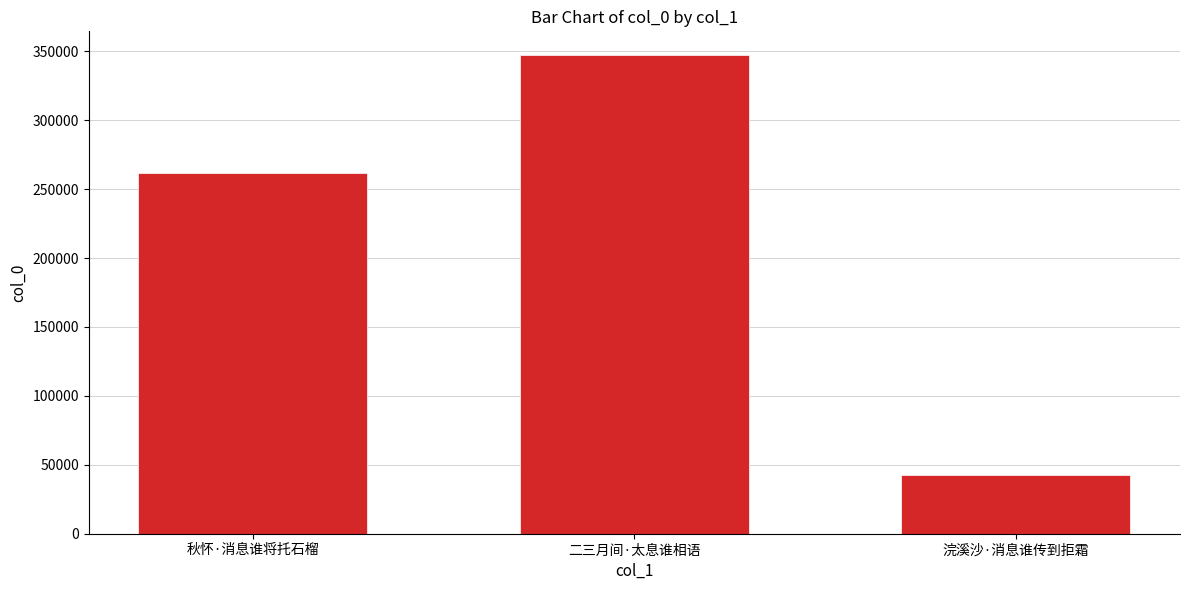

Reading left to right, what are all the values shown in this chart?

秋怀·消息谁将托石榴=261697	二三月间·太息谁相语=347109	浣溪沙·消息谁传到拒霜=42689